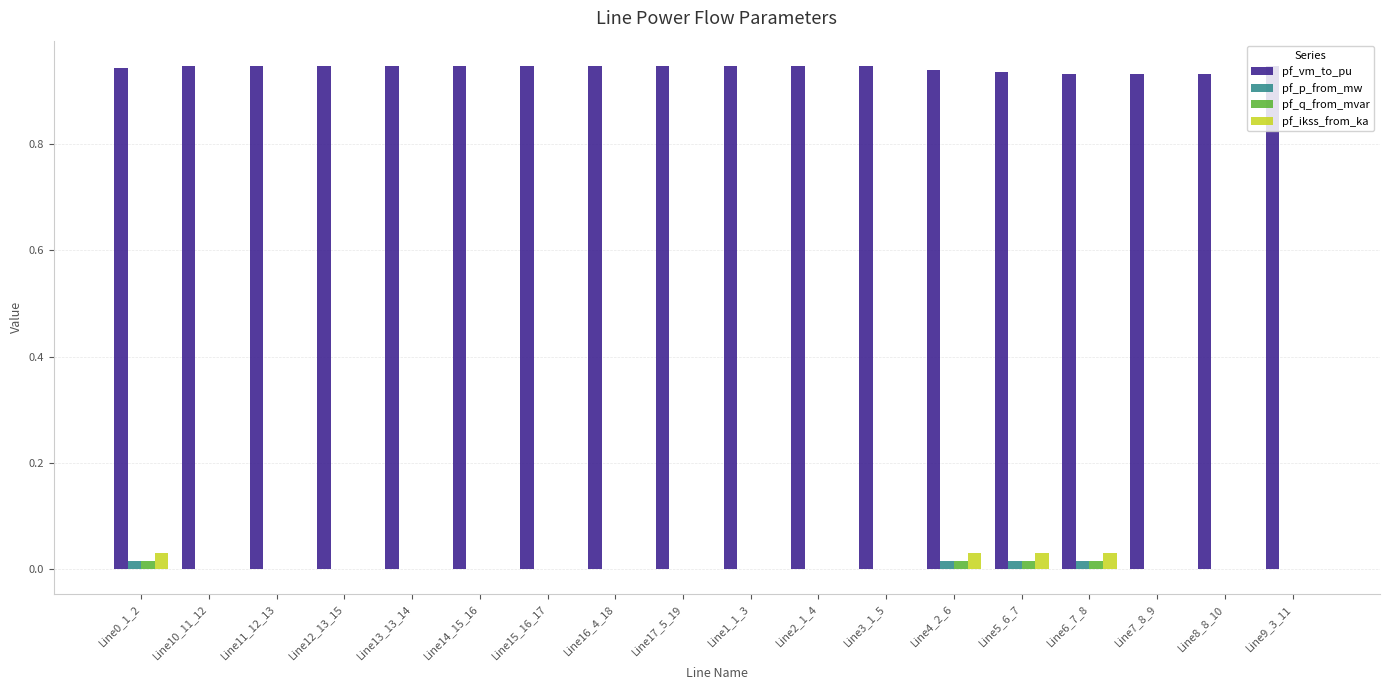

Which series has the widest spread of values?

pf_ikss_from_ka